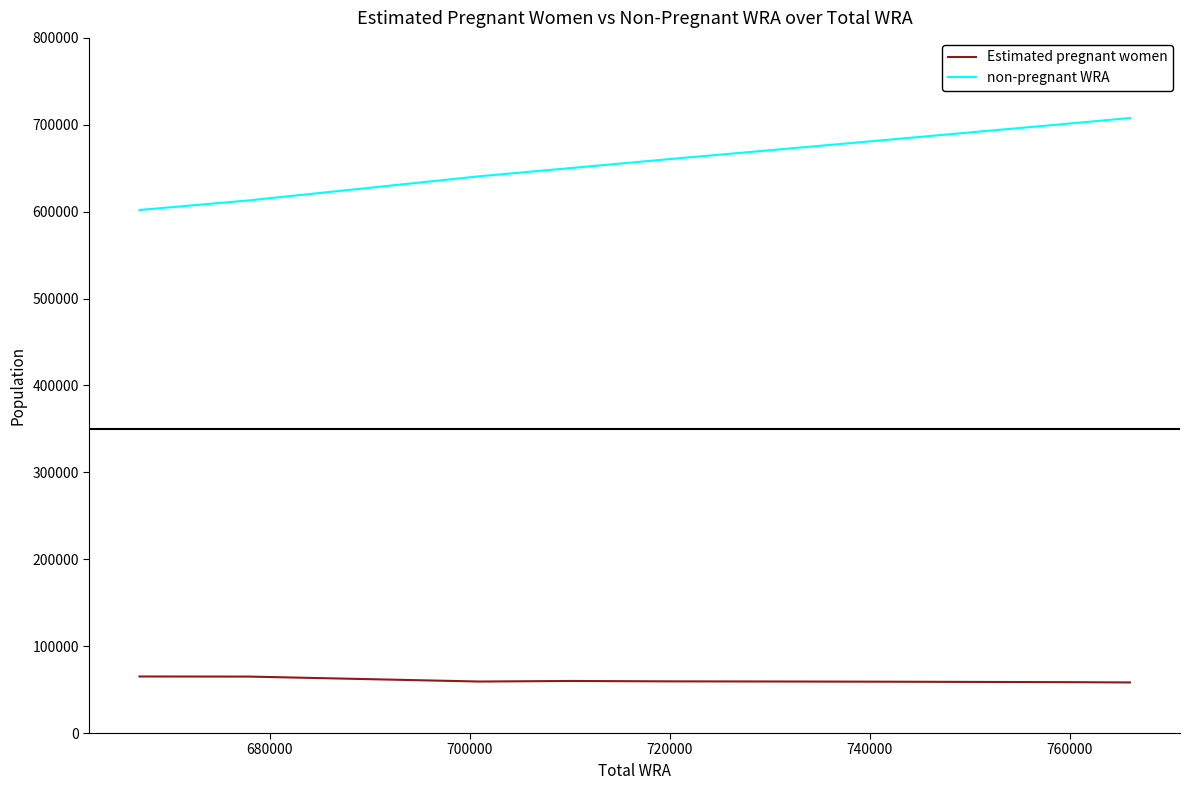

List the series in order of their overall mean, lowest first.

Estimated pregnant women, non-pregnant WRA